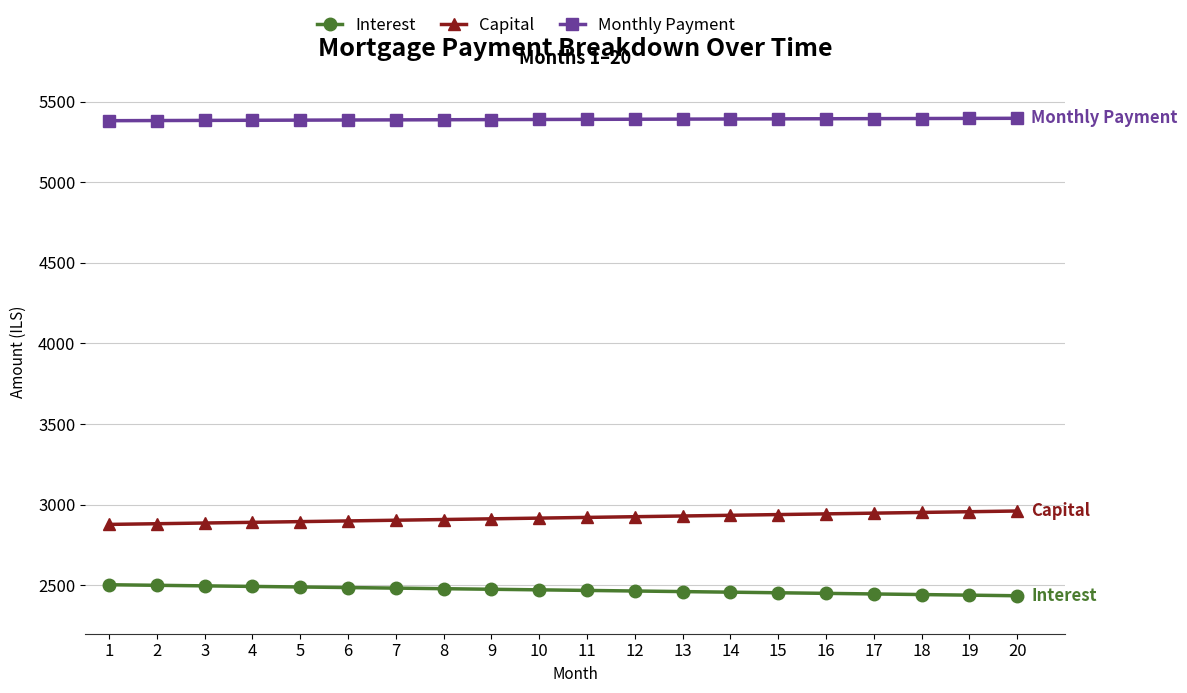

What is the value of the Monthly Payment point at the 20th from the left?

5396.4